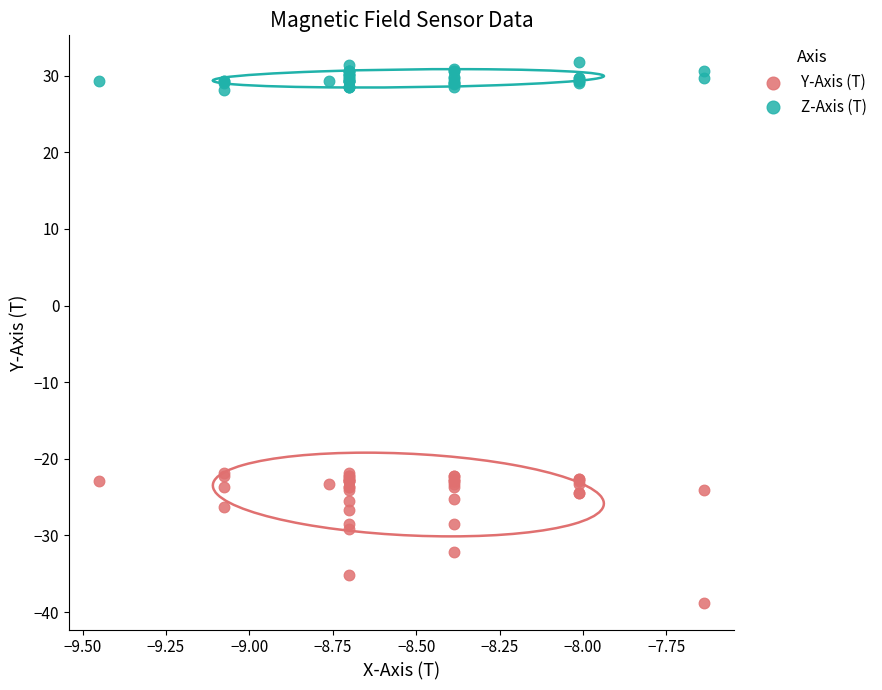

Which series reaches the minimum Y coordinate?

Y-Axis (T)